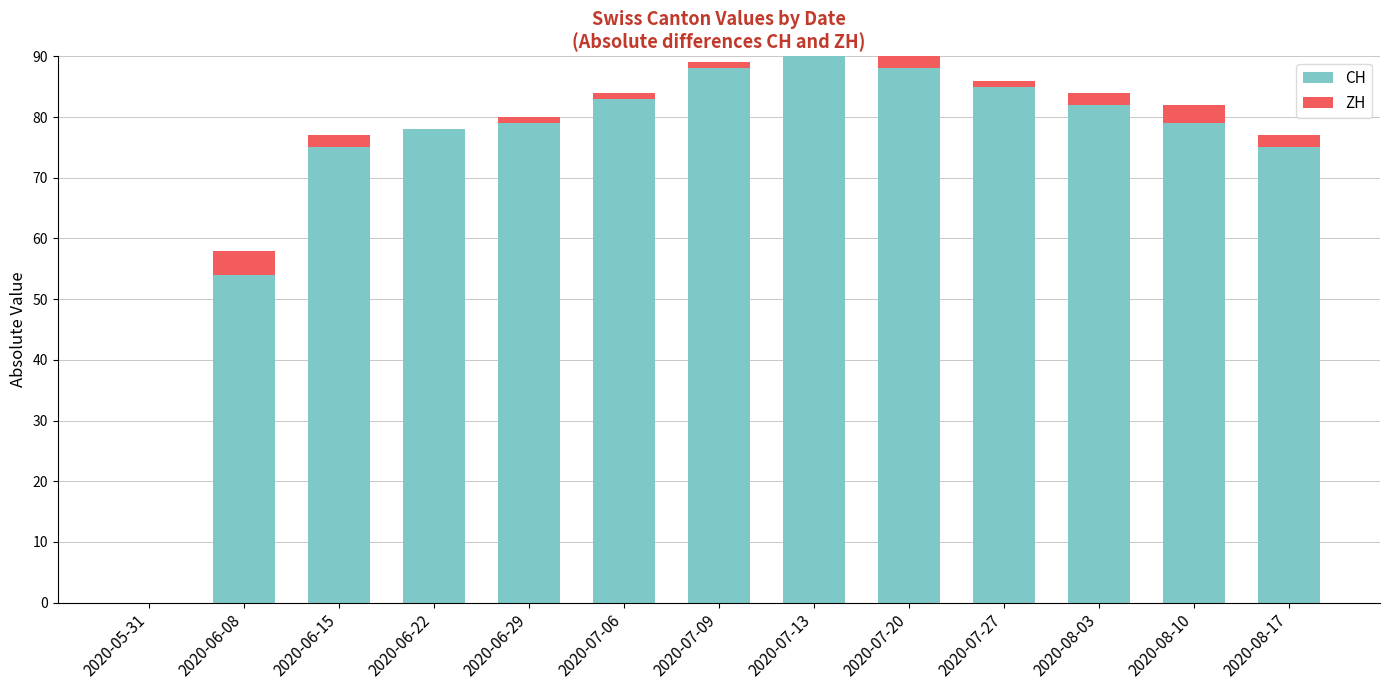

Is it true that CH equals 83 at 2020-07-06?

True